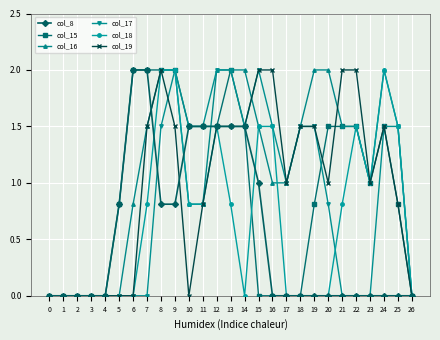

What are all the series names shown in the legend?

col_8, col_15, col_16, col_17, col_18, col_19